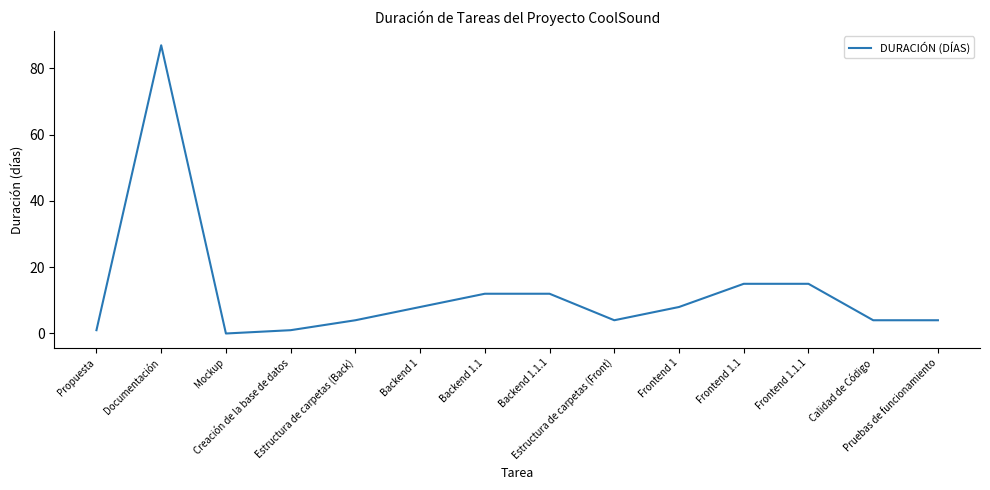

The chart shows a value of 1 at Estructura de carpetas (Front). True or false?

False